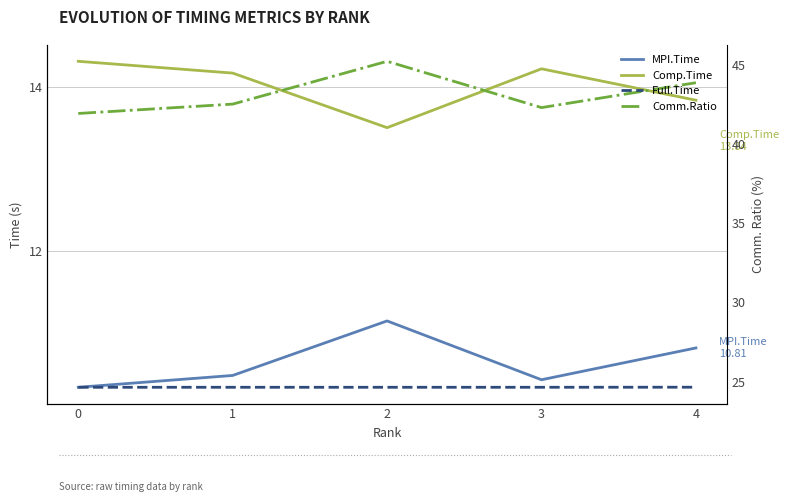

True or false: Comp.Time and Comm.Ratio cross at least once.

False